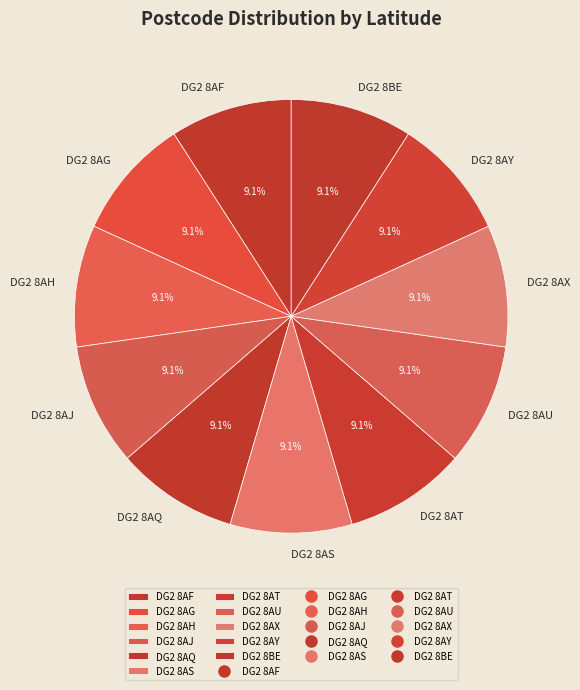

Is DG2 8AT the majority of the pie?

No